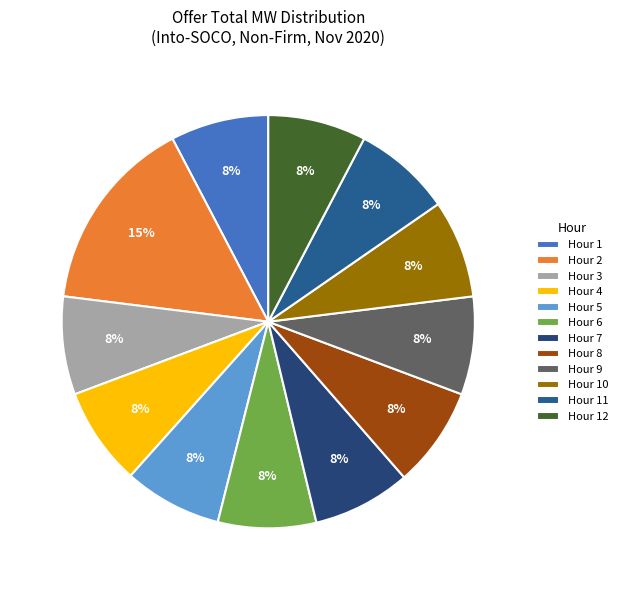

How many segments does this pie chart have?

12